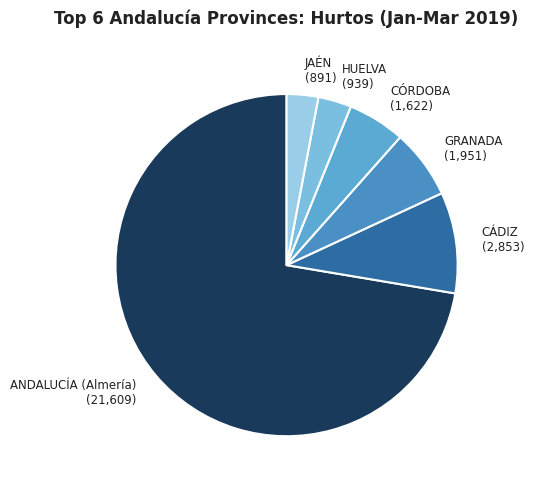

Approximately how many times larger is the value at CÁDIZ compared to GRANADA?

1.5